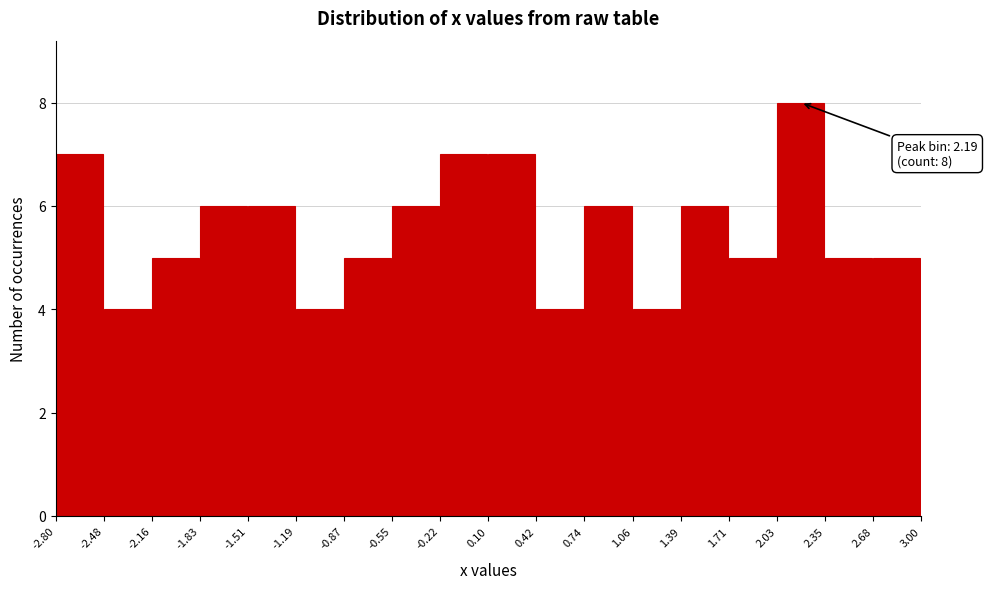

Which range on the x-axis has the tallest bar?

2.03 to 2.35